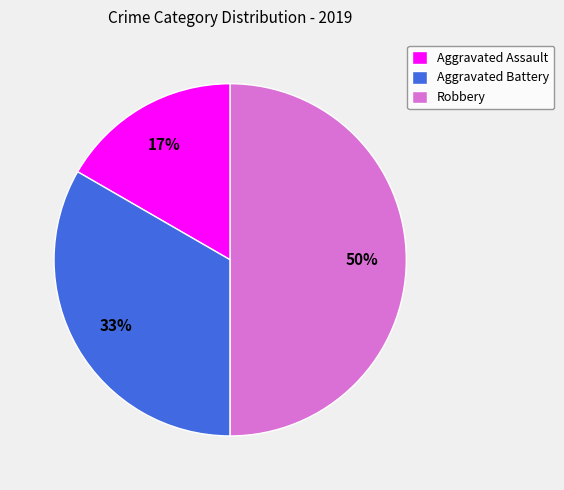

Which category has the biggest portion of the pie?

Robbery